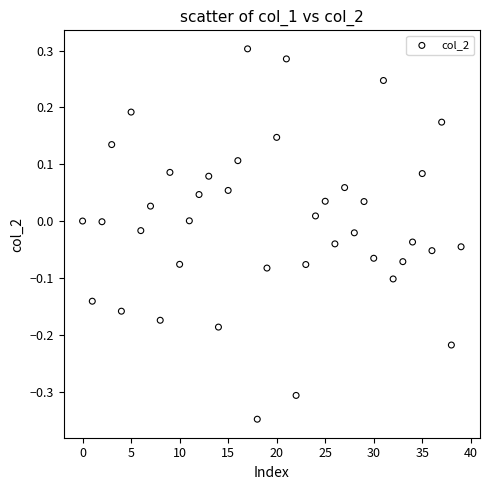

What is the range of Y values (max minus min)?

0.7